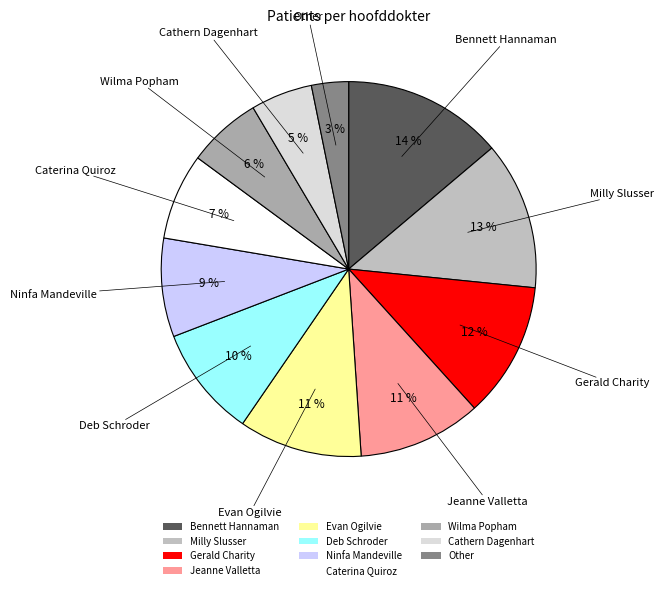

Approximately how many times larger is the value at Cathern Dagenhart compared to Bennett Hannaman?

0.4